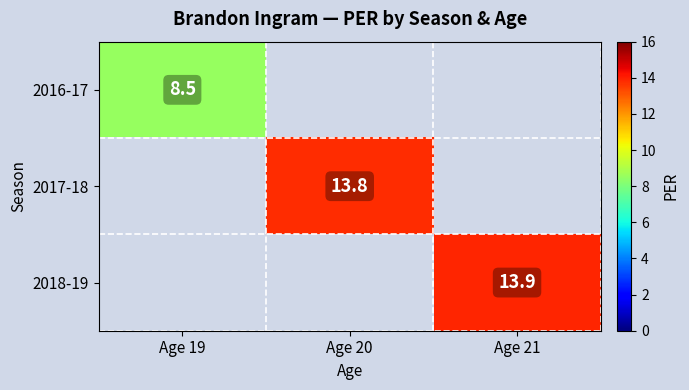

The 2018-19 series shows 19.1 at Age 21. True or false?

False